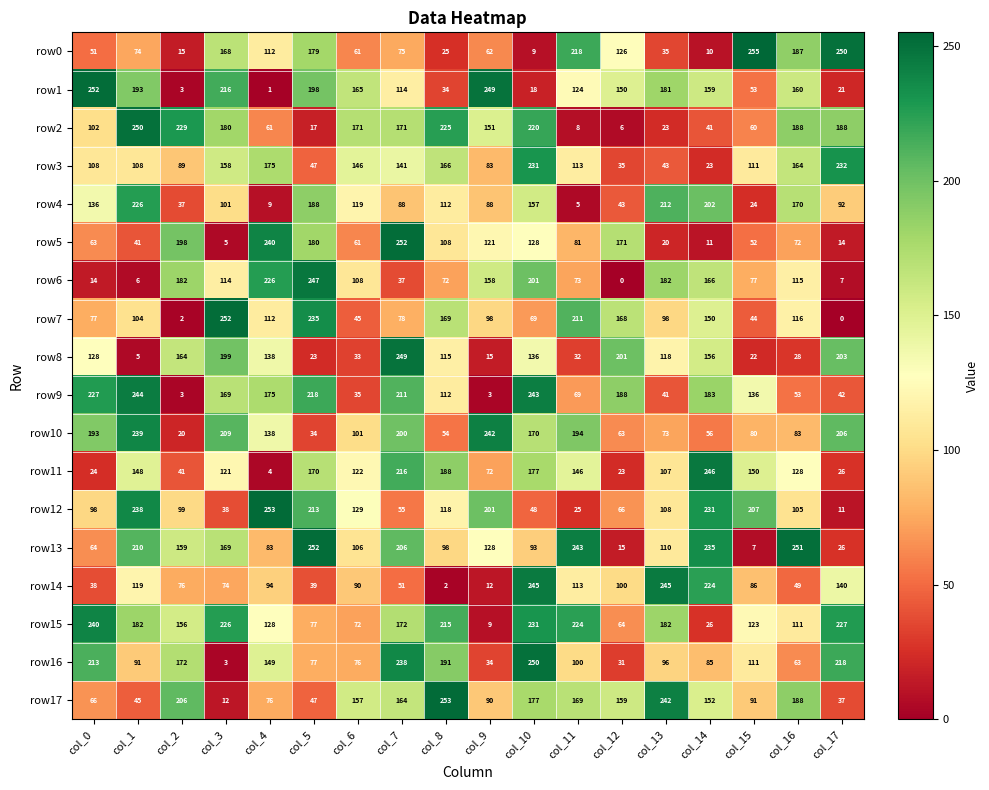

The row5 series shows 128 at col_10. True or false?

True